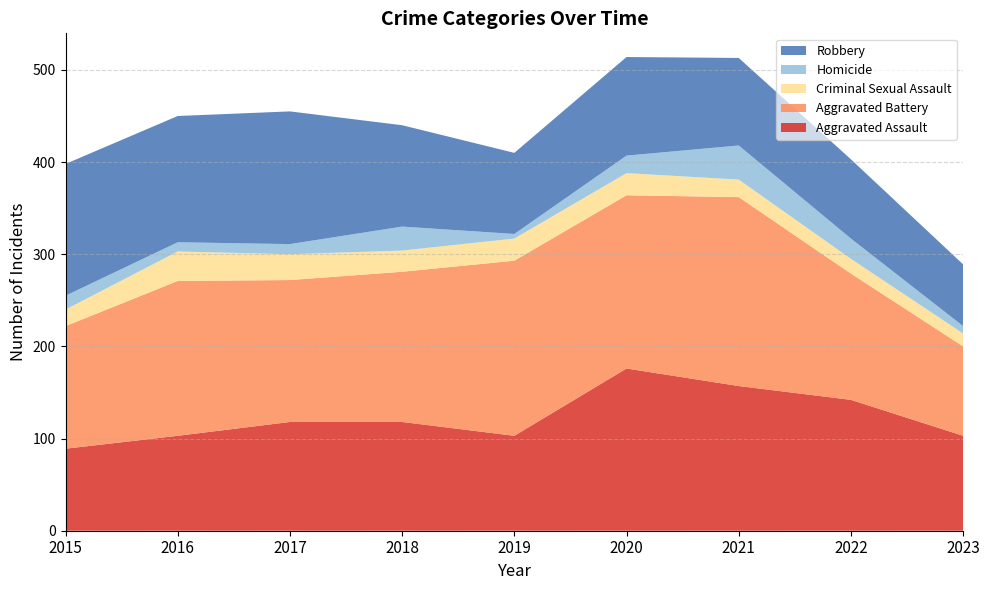

Reading left to right, transcribe all the data shown in this chart.

Aggravated Assault: 89	103	118	118	103	176	157	142	103
Aggravated Battery: 133	168	154	163	190	188	205	137	97
Criminal Sexual Assault: 18	32	28	23	24	24	19	16	14
Homicide: 15	10	11	26	5	19	37	22	8
Robbery: 143	137	144	110	88	107	95	86	67